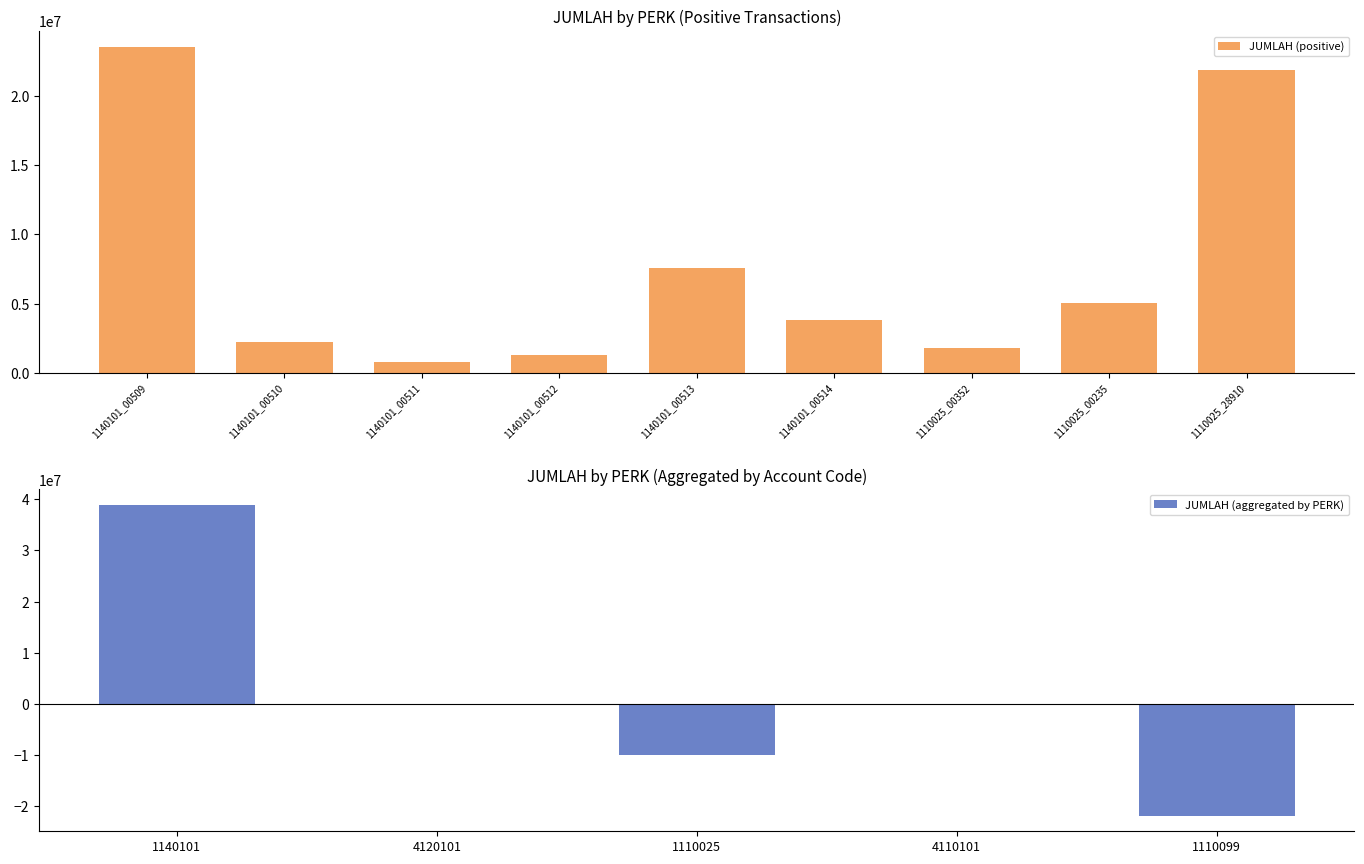

What is the lowest value of the JUMLAH (positive) series?

820000